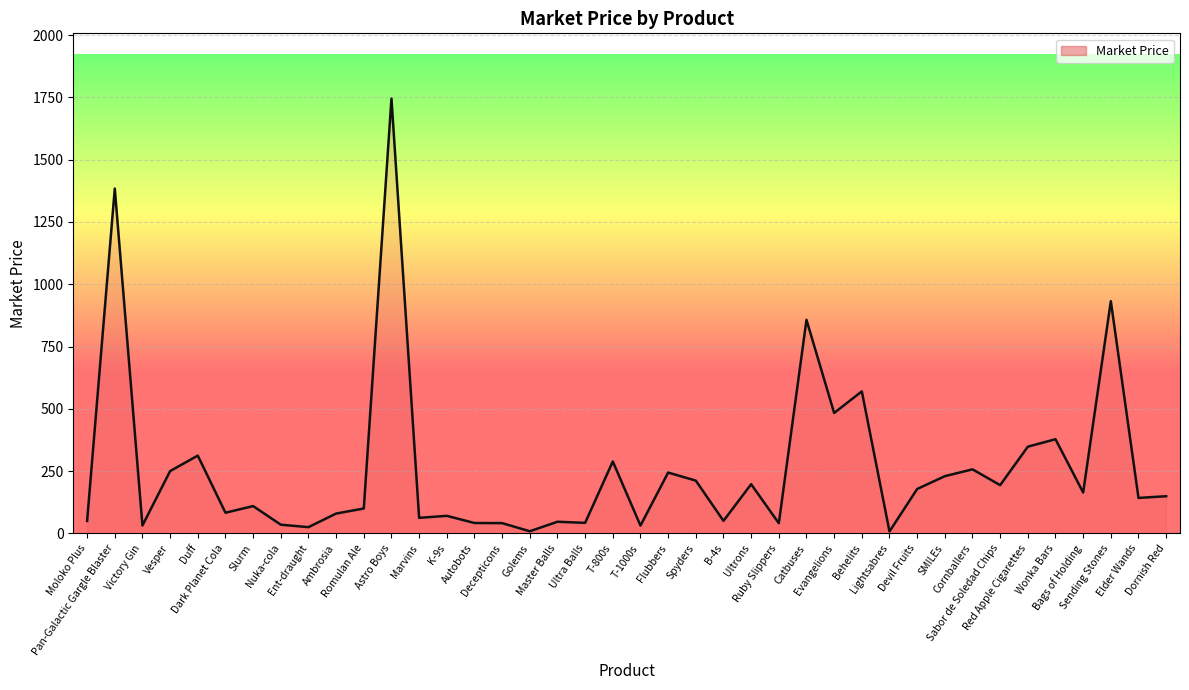

What is the sum of all values?

10482.9